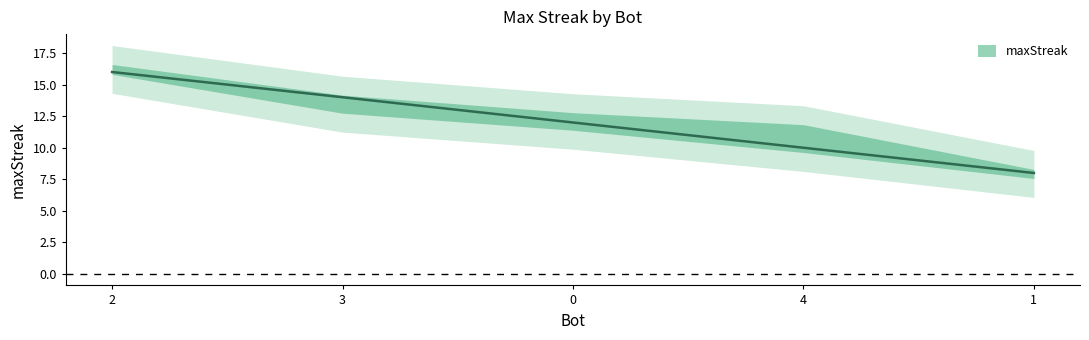

How many lines are shown in the chart?

1